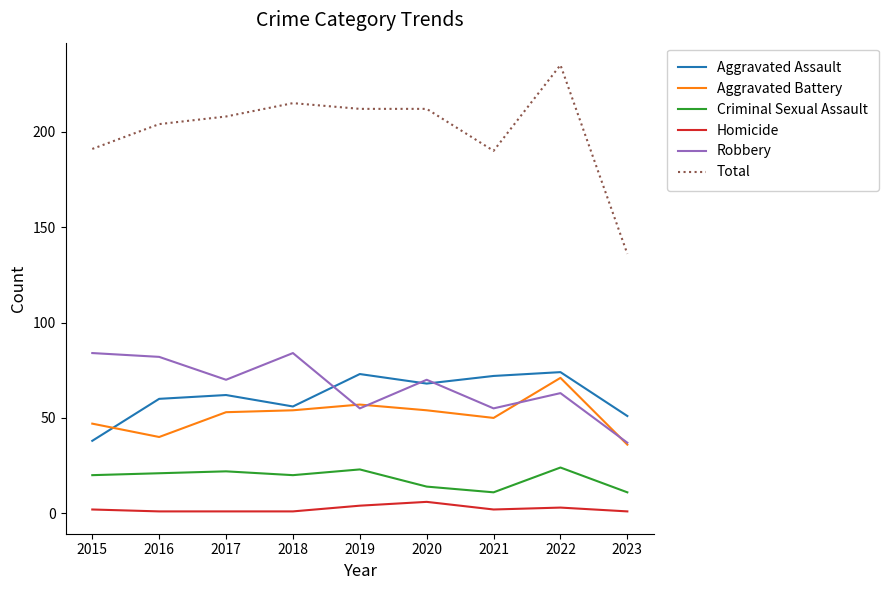

What is the maximum value shown in the chart?

235